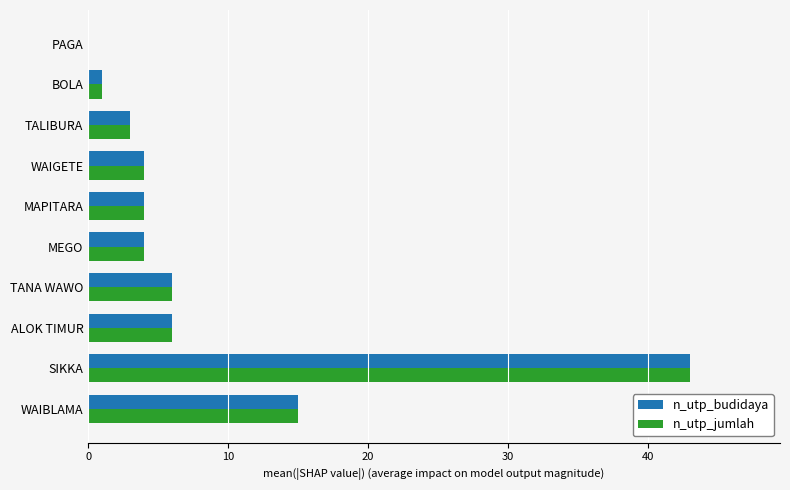

The n_utp_budidaya series shows 8 at WAIBLAMA. True or false?

False